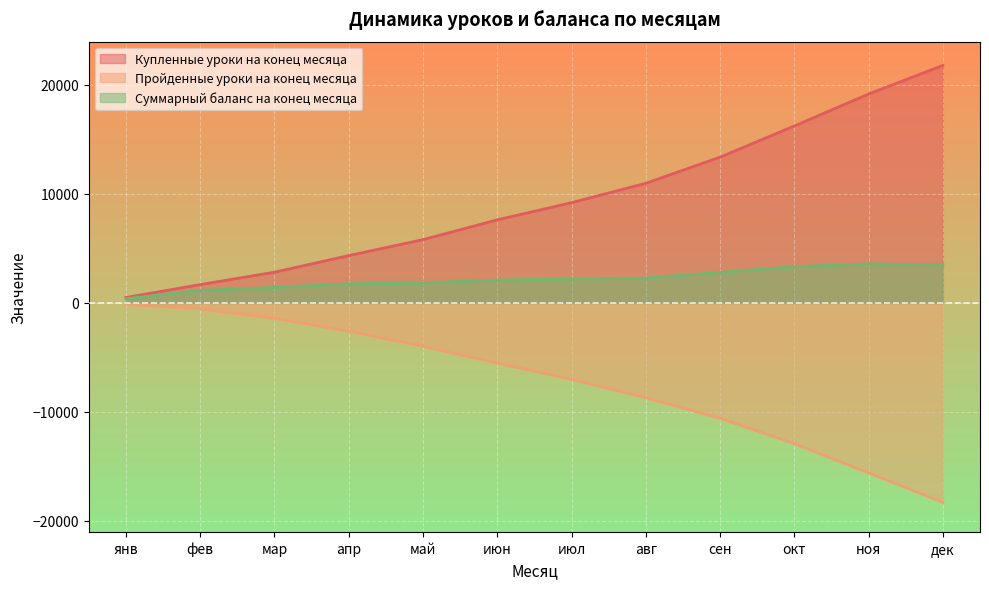

Rank the series at авг from highest to lowest value.

Купленные уроки на конец месяца, Суммарный баланс на конец месяца, Пройденные уроки на конец месяца